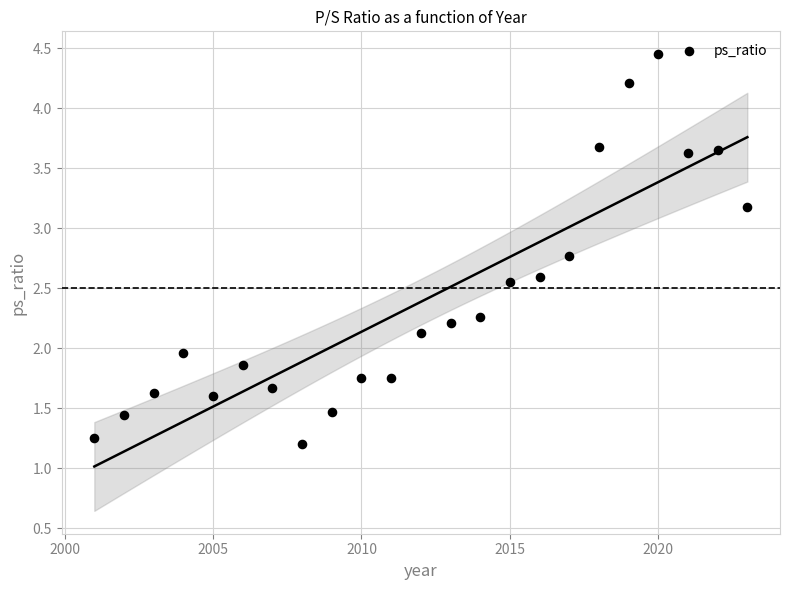

What is the range of X values (max minus min)?

22.0